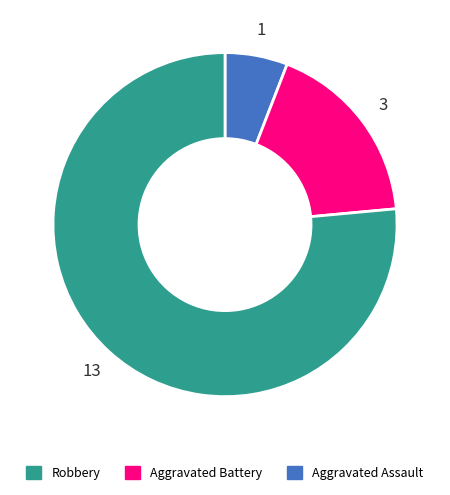

How many segments does this pie chart have?

3